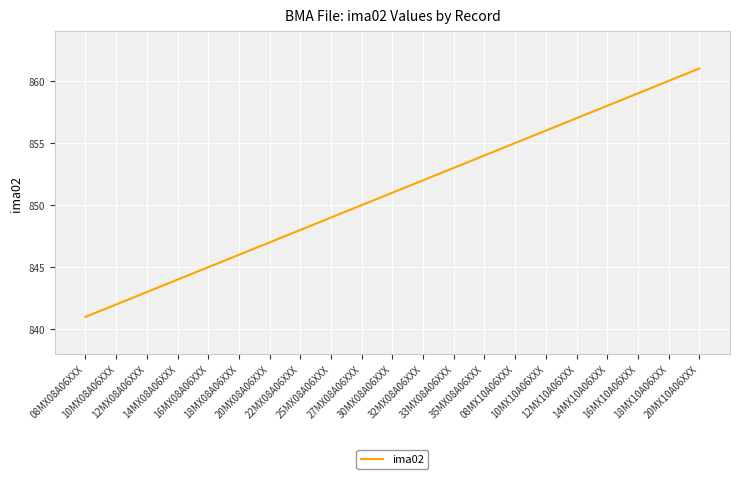

What is the change in value from 20MX08A06XXX to 27MX08A06XXX?

+3